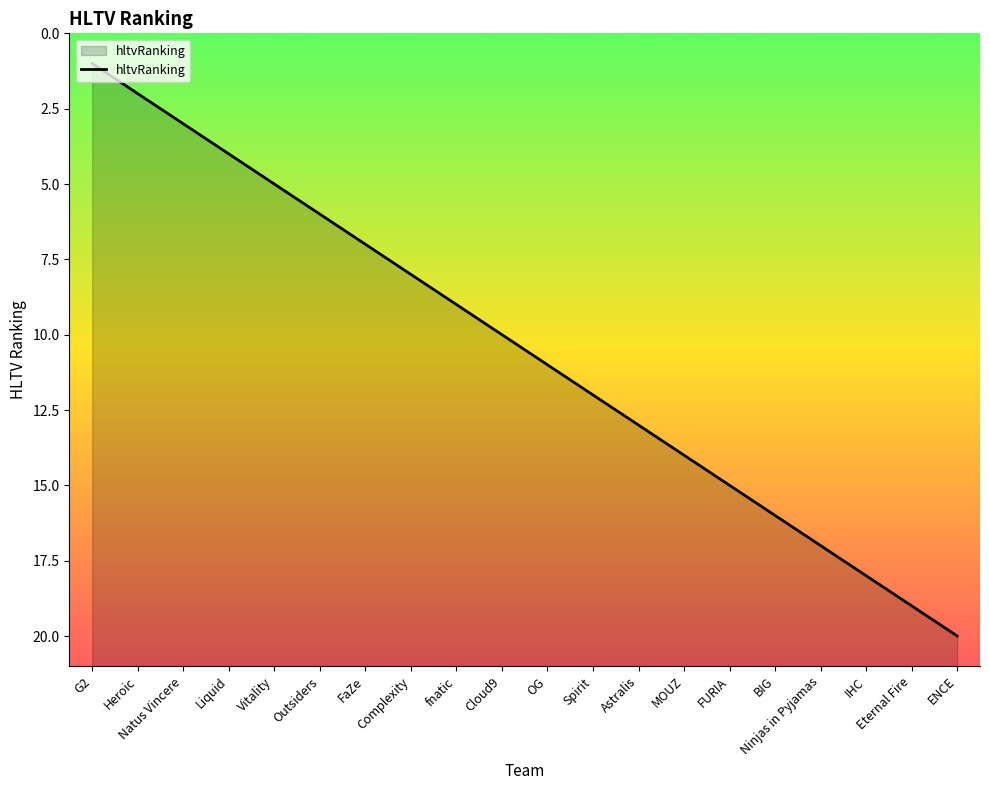

What is the change in value from Natus Vincere to FURIA?

+12